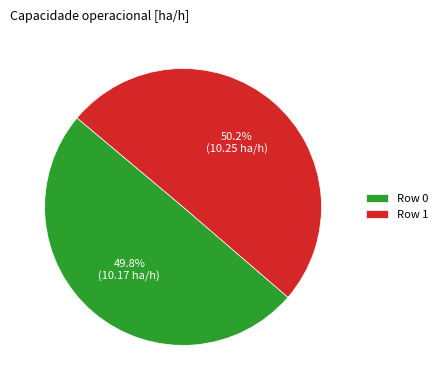

To the nearest percent, what percentage of the pie is Row 0?

50%